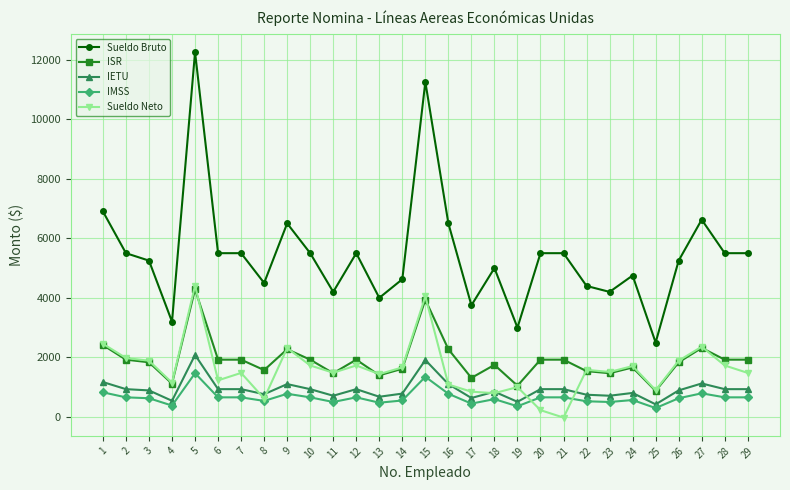

The value of Sueldo Bruto at 25 is 2500. True or false?

True